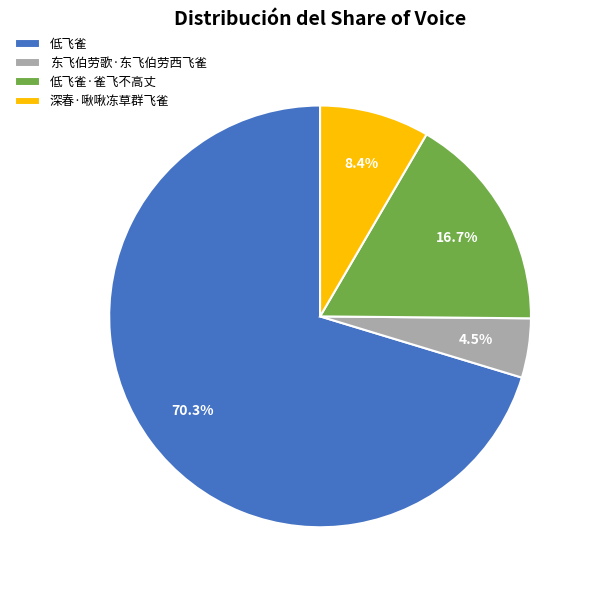

Which has a higher value, 东飞伯劳歌·东飞伯劳西飞雀 or 低飞雀·雀飞不高丈?

低飞雀·雀飞不高丈